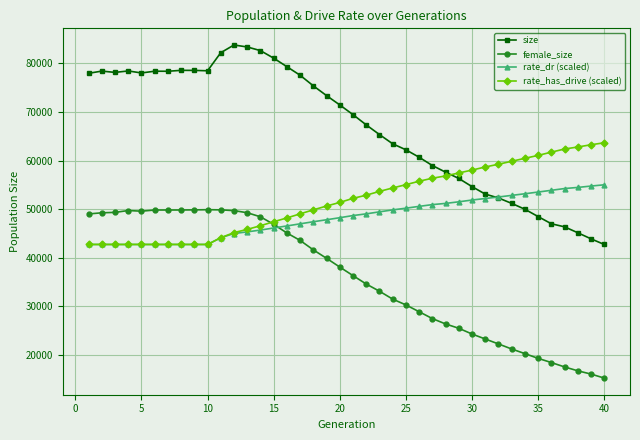

List the series in order of their peak value, lowest first.

female_size, rate_dr (scaled), rate_has_drive (scaled), size